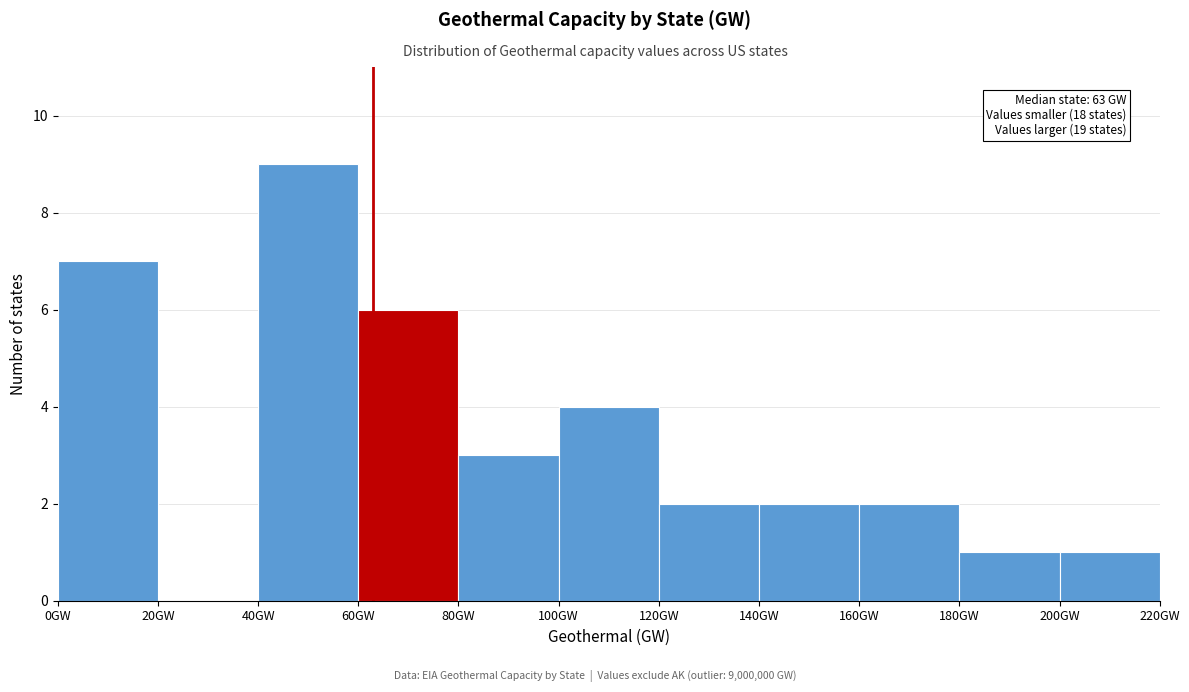

Over which range of the x-axis is the bar tallest?

40 to 60